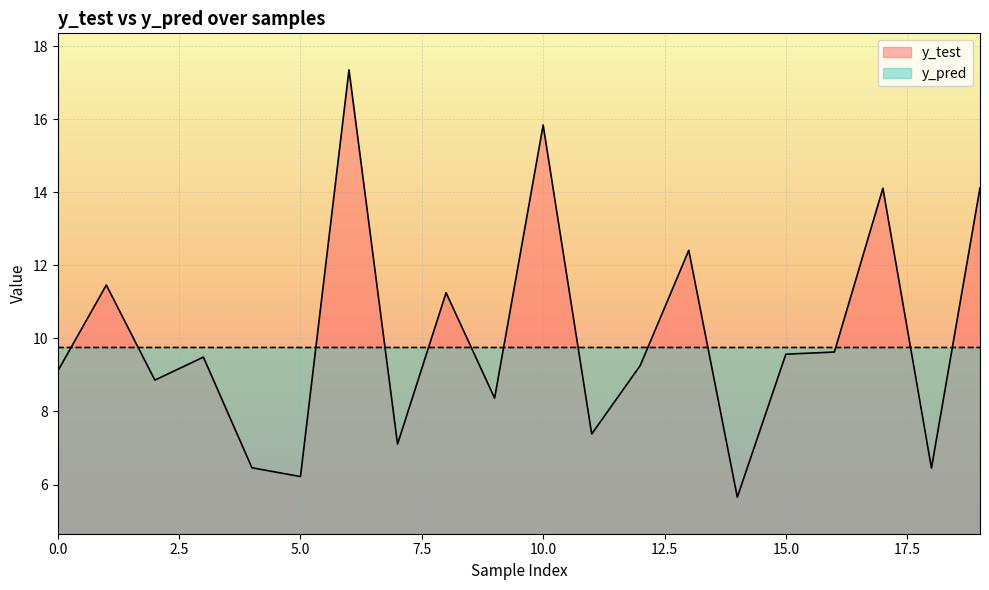

Which series changed the most between 15 and 17?

y_test